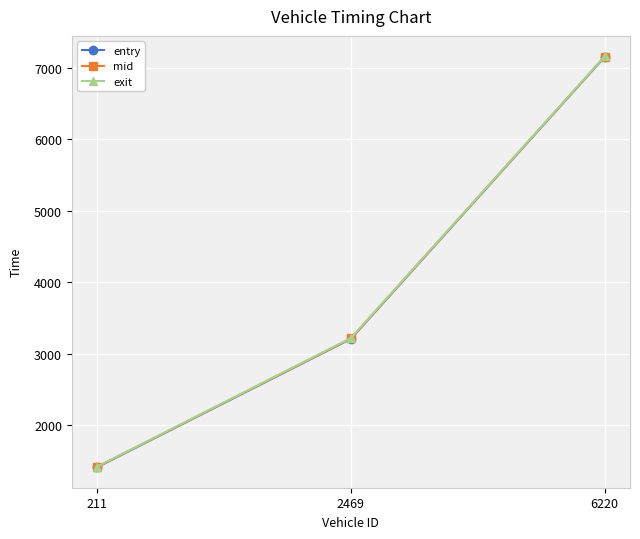

The value of exit at 6220 is 4567.8. True or false?

False